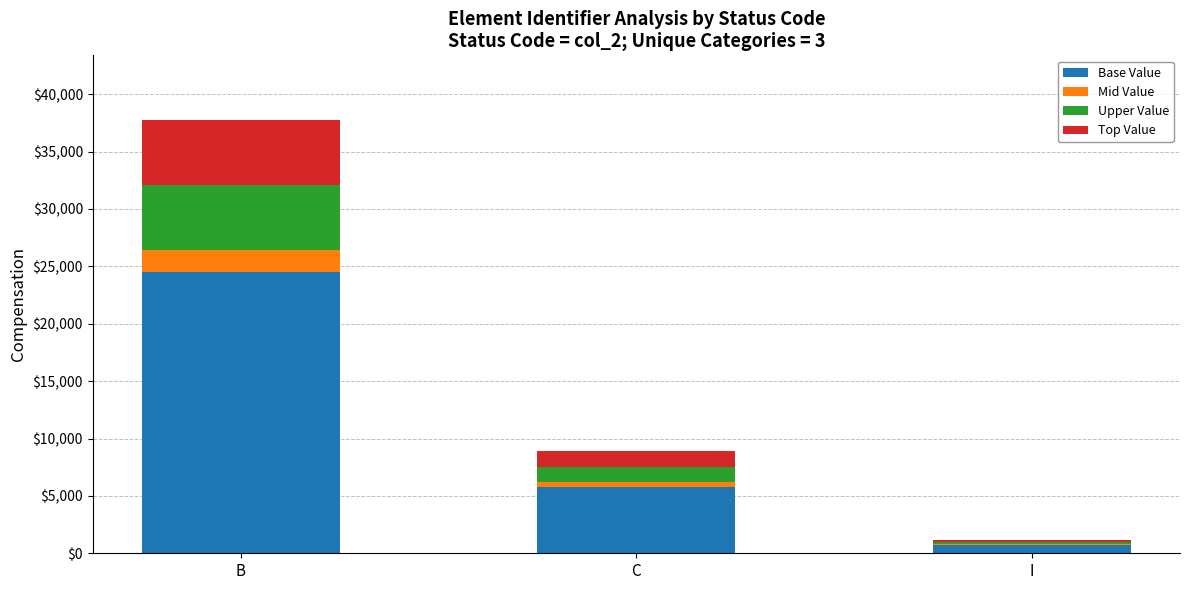

Is it true that Base Value equals 24526.5 at B?

True